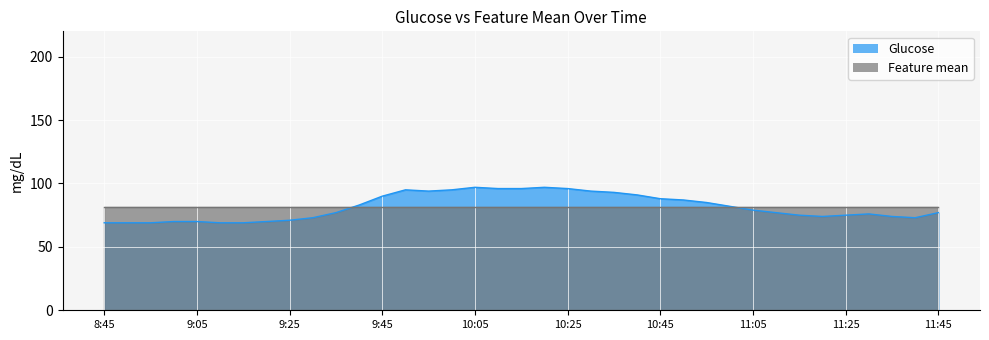

What is the change in value from 9:35 to 11:00?

+5